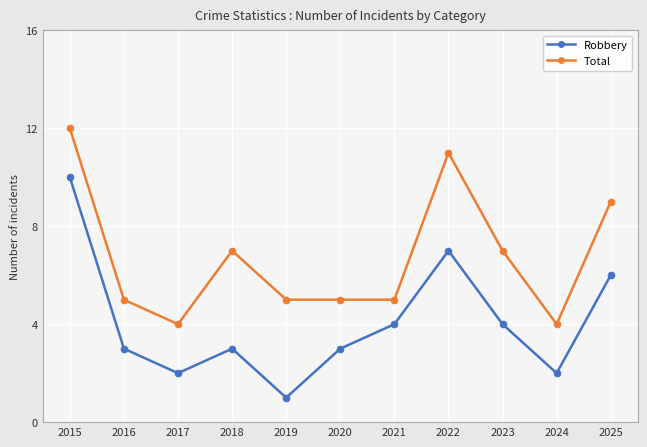

Reading right to left, what are all the values shown in this chart?

Robbery: 6	2	4	7	4	3	1	3	2	3	10
Total: 9	4	7	11	5	5	5	7	4	5	12